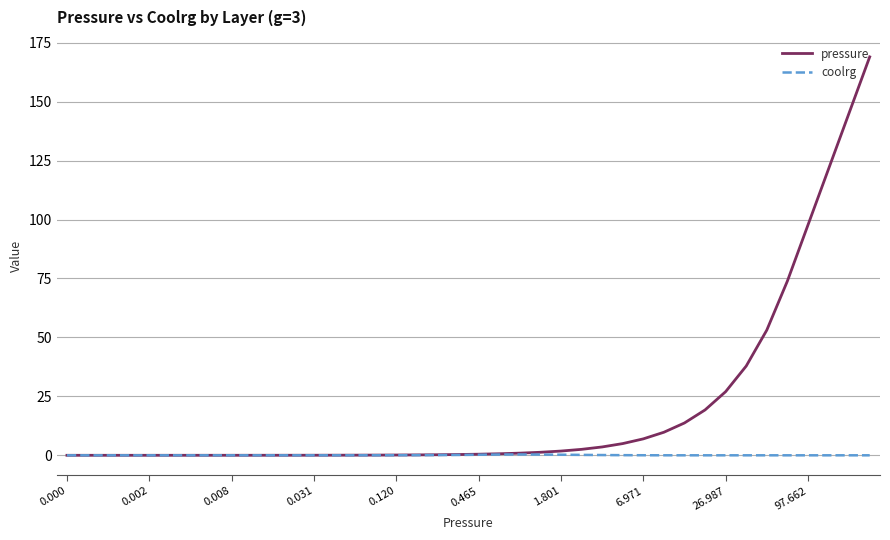

Which series has the largest range (max minus min)?

pressure